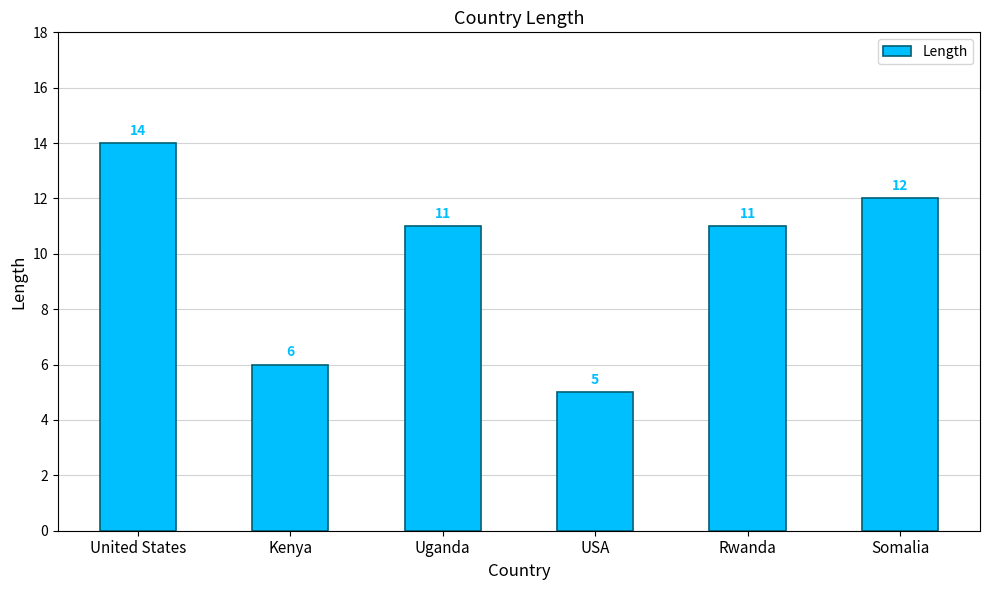

What is the approximate value at USA?

5